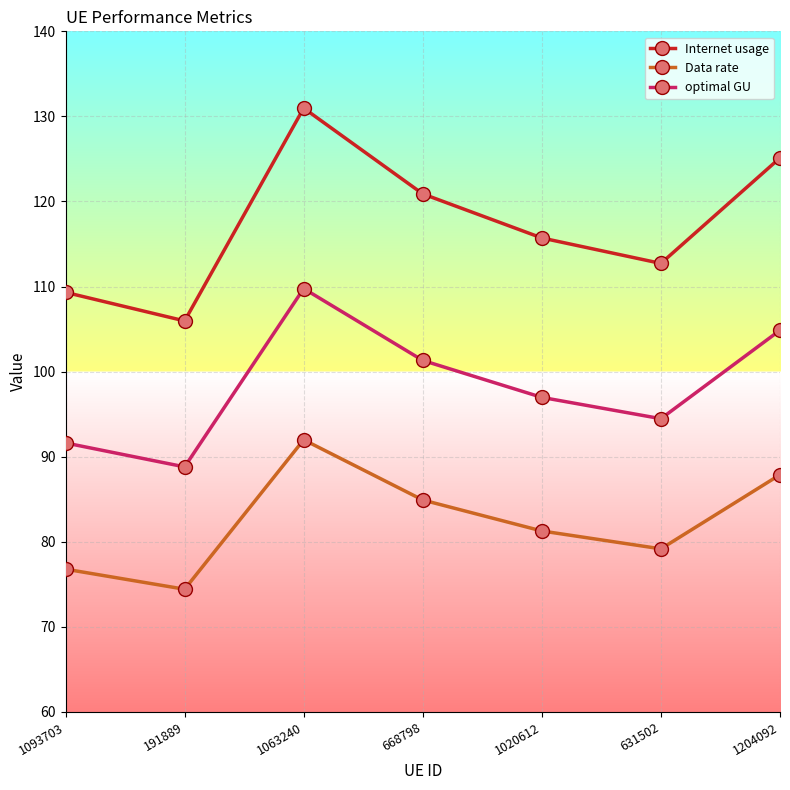

Which series has the largest range (max minus min)?

Internet usage